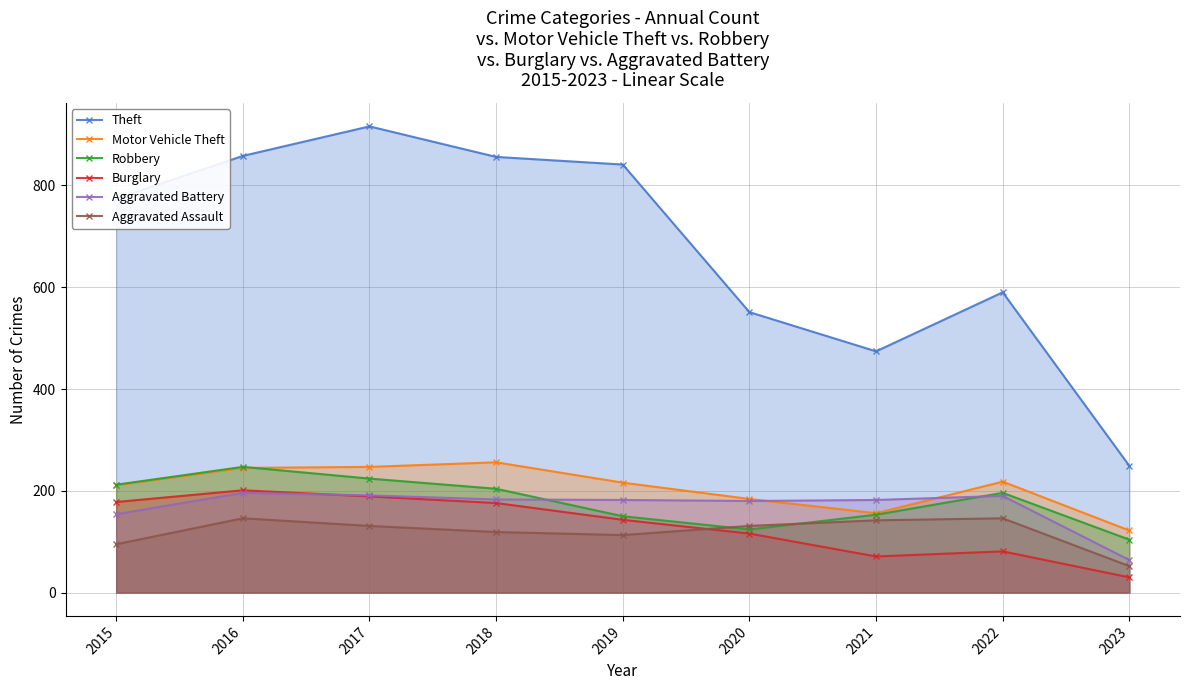

Reading left to right, extract all data points from this chart.

Theft: 774	858	916	856	841	551	474	590	249
Motor Vehicle Theft: 211	245	247	256	216	184	156	218	122
Robbery: 212	247	224	204	150	124	153	196	104
Burglary: 178	201	189	176	143	116	71	81	30
Aggravated Battery: 154	196	191	183	182	180	182	190	64
Aggravated Assault: 95	146	131	119	113	131	142	146	52